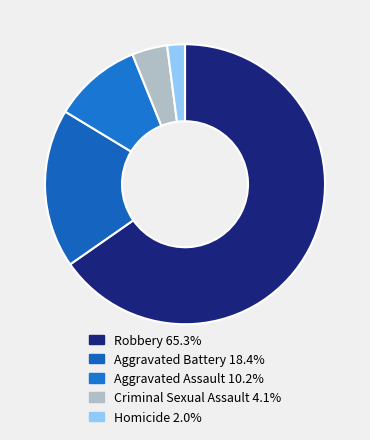

Which category has the biggest portion of the pie?

Robbery